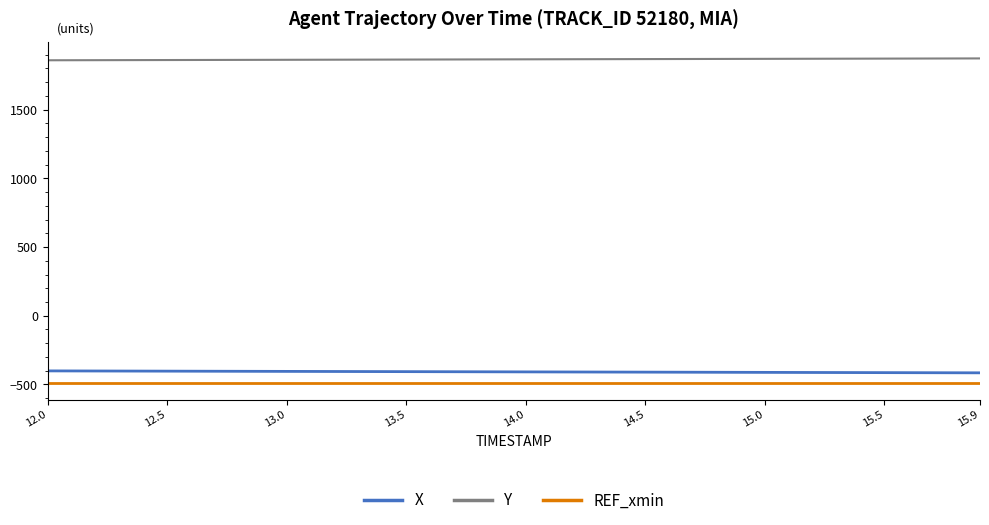

Which series has the largest total across all categories?

Y